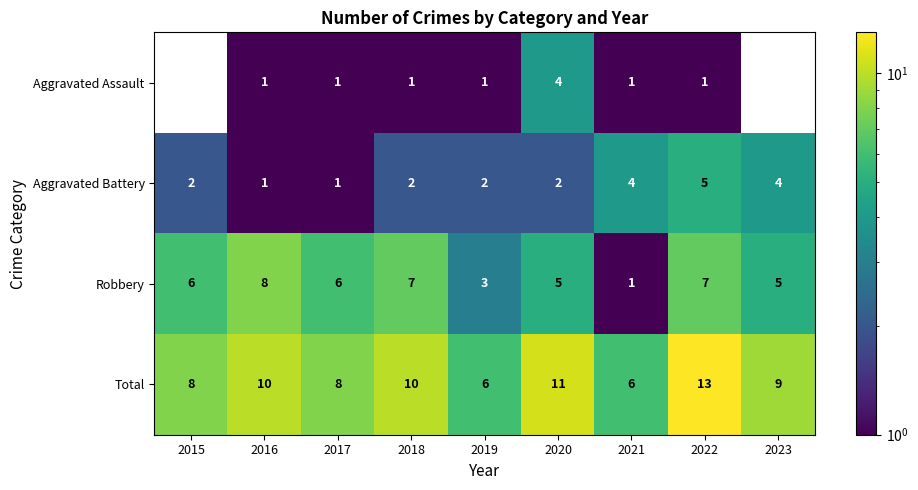

How many series are shown in this chart?

4